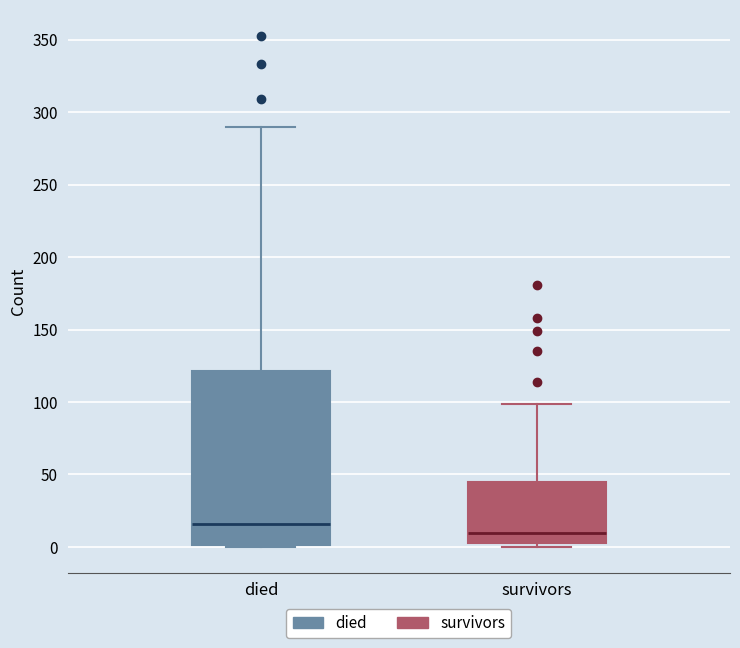

Which box's median line is the highest?

died